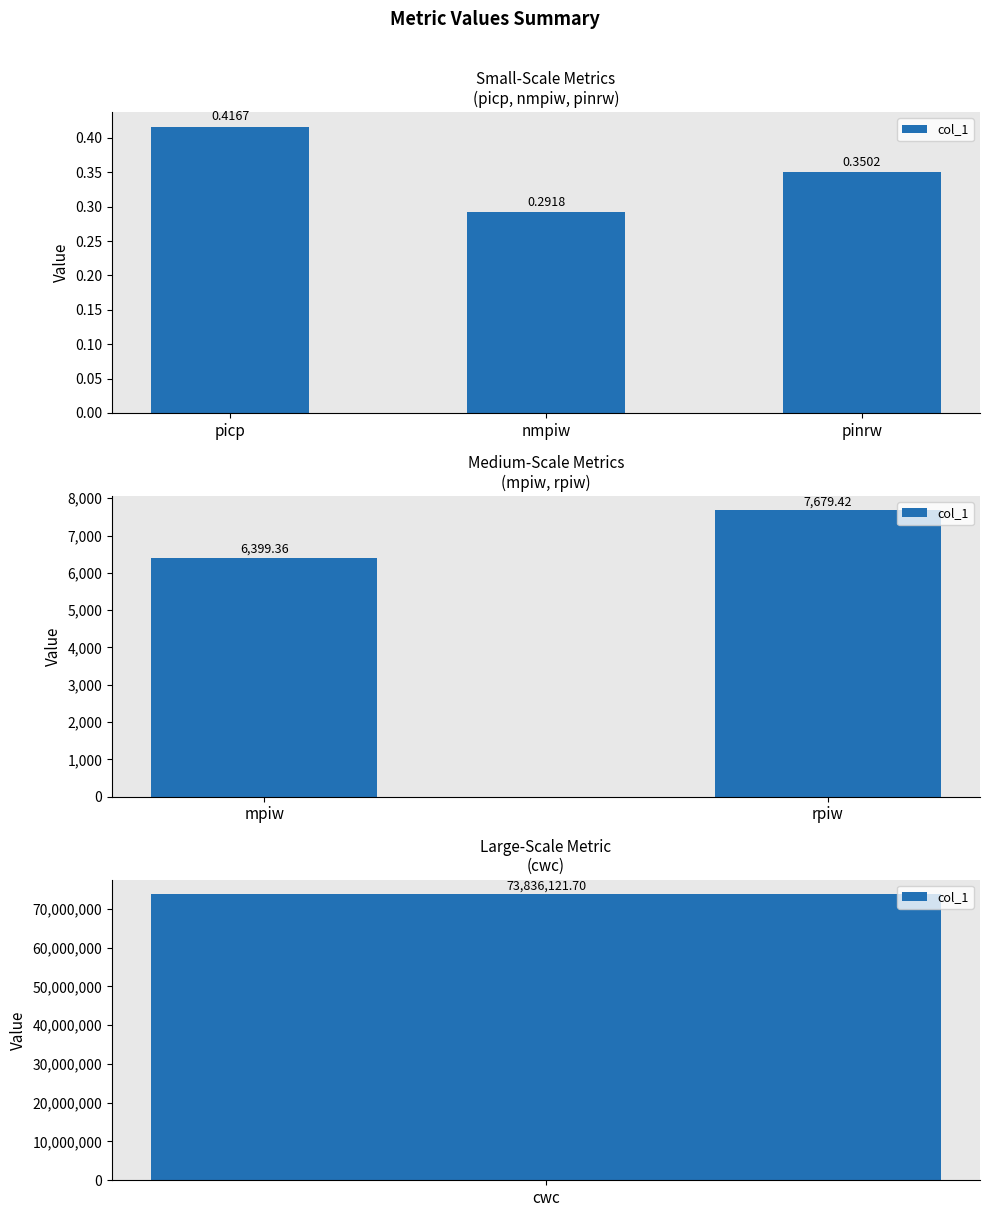

True or false: the data shows 10143.0 at mpiw.

False